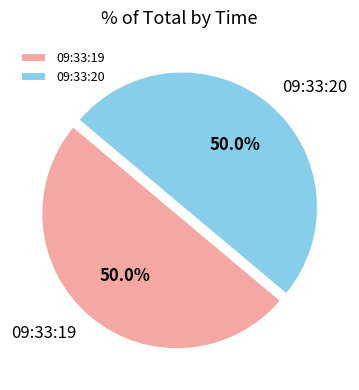

What is the ratio of the value at 09:33:19 to the value at 09:33:20?

1.0